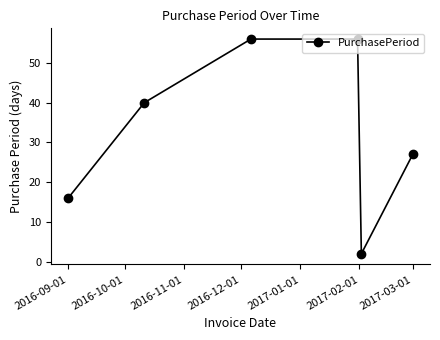

Reading left to right, what are all the values shown in this chart?

16	40	56	56	2	27